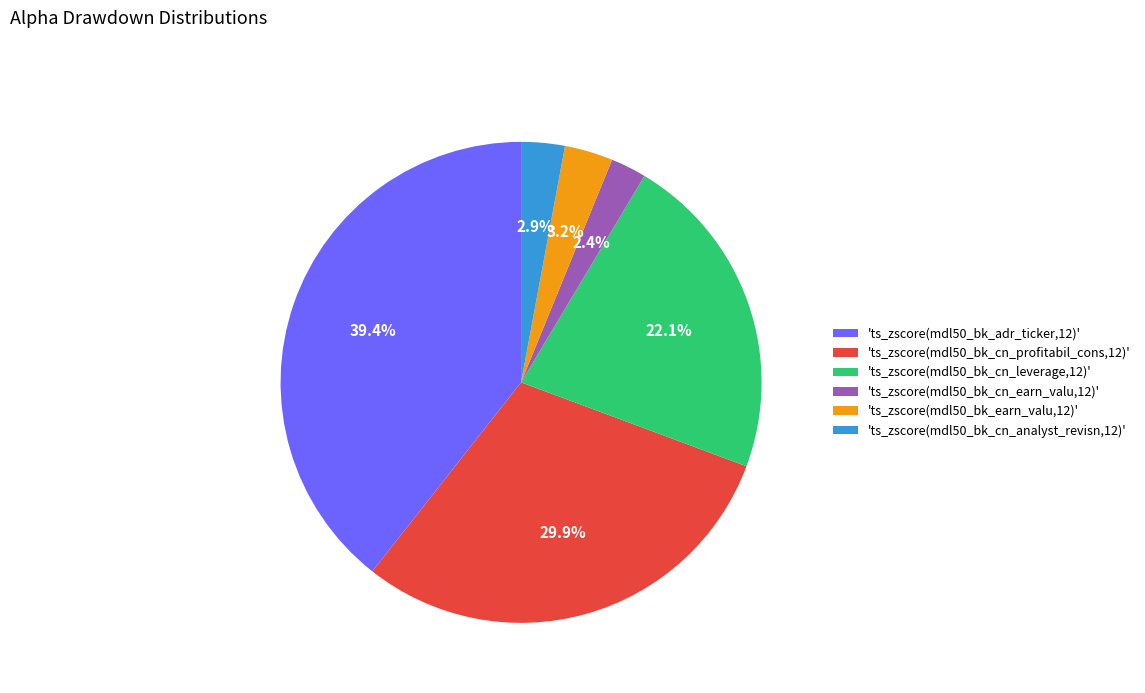

Does any single category account for the majority?

No